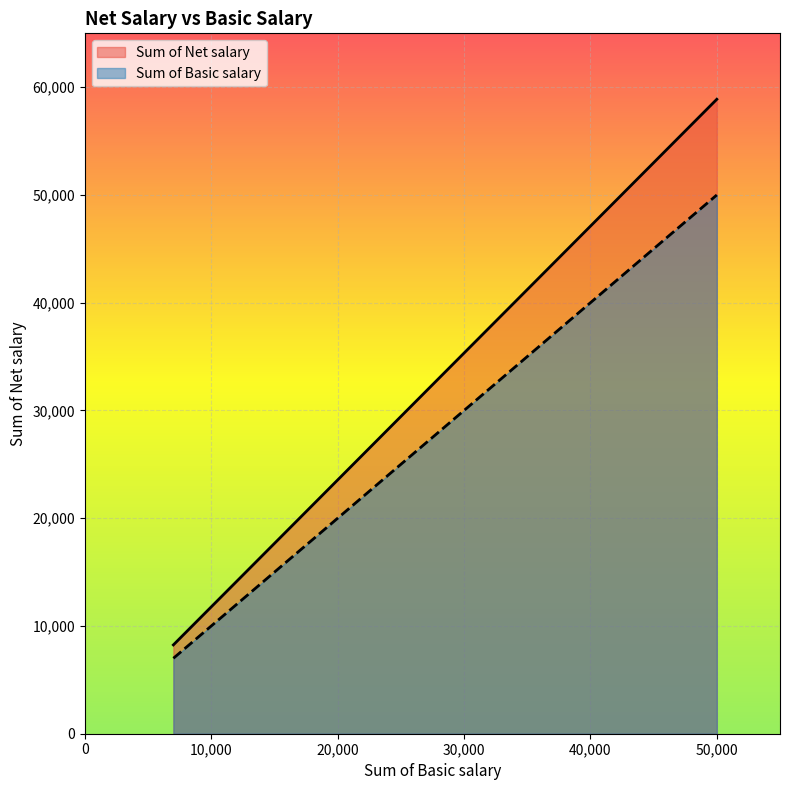

What is the maximum value shown in the chart?

58880.0